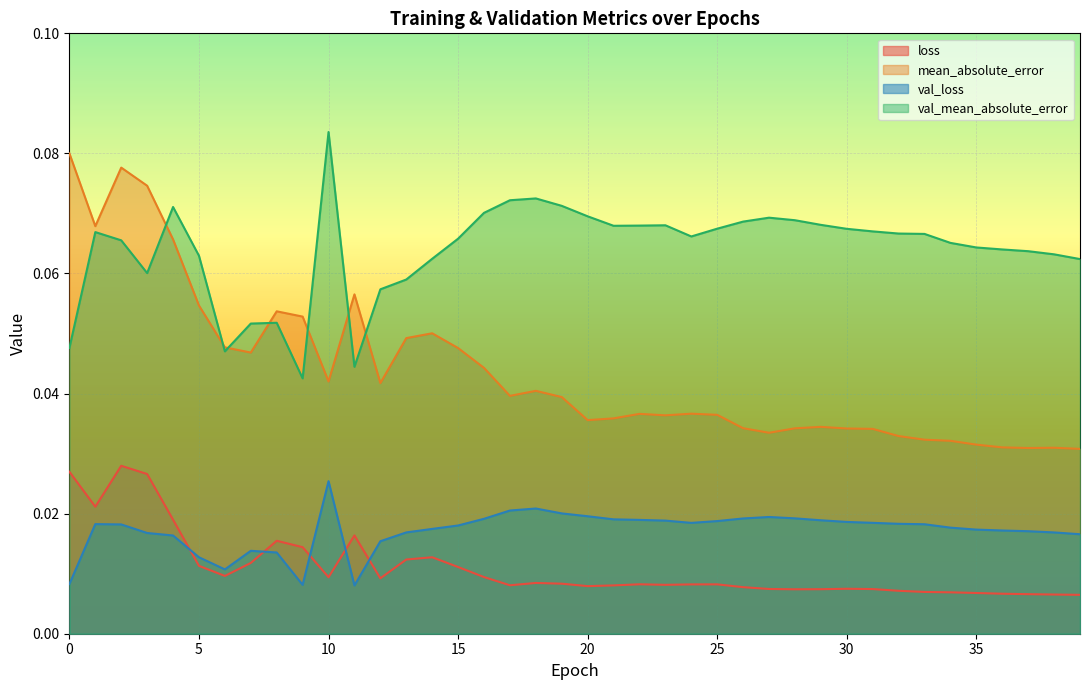

Reading left to right, transcribe all the data shown in this chart.

loss: 0.0	0.0	0.0	0.0	0.0	0.0	0.0	0.0	0.0	0.0	0.0	0.0	0.0	0.0	0.0	0.0	0.0	0.0	0.0	0.0	0.0	0.0	0.0	0.0	0.0	0.0	0.0	0.0	0.0	0.0	0.0	0.0	0.0	0.0	0.0	0.0	0.0	0.0	0.0	0.0
mean_absolute_error: 0.1	0.1	0.1	0.1	0.1	0.1	0.0	0.0	0.1	0.1	0.0	0.1	0.0	0.0	0.1	0.0	0.0	0.0	0.0	0.0	0.0	0.0	0.0	0.0	0.0	0.0	0.0	0.0	0.0	0.0	0.0	0.0	0.0	0.0	0.0	0.0	0.0	0.0	0.0	0.0
val_loss: 0.0	0.0	0.0	0.0	0.0	0.0	0.0	0.0	0.0	0.0	0.0	0.0	0.0	0.0	0.0	0.0	0.0	0.0	0.0	0.0	0.0	0.0	0.0	0.0	0.0	0.0	0.0	0.0	0.0	0.0	0.0	0.0	0.0	0.0	0.0	0.0	0.0	0.0	0.0	0.0
val_mean_absolute_error: 0.0	0.1	0.1	0.1	0.1	0.1	0.0	0.1	0.1	0.0	0.1	0.0	0.1	0.1	0.1	0.1	0.1	0.1	0.1	0.1	0.1	0.1	0.1	0.1	0.1	0.1	0.1	0.1	0.1	0.1	0.1	0.1	0.1	0.1	0.1	0.1	0.1	0.1	0.1	0.1